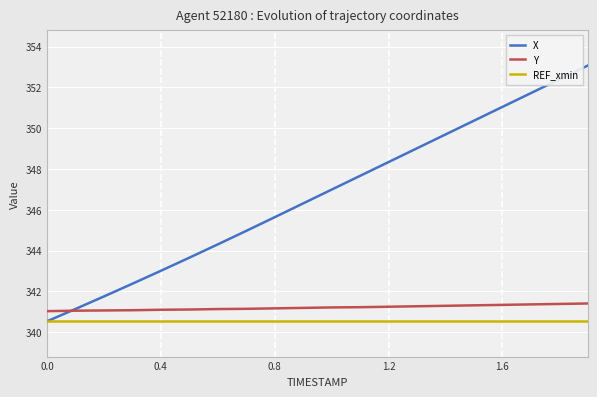

The value of REF_xmin at 0.4 is 340.5. True or false?

True